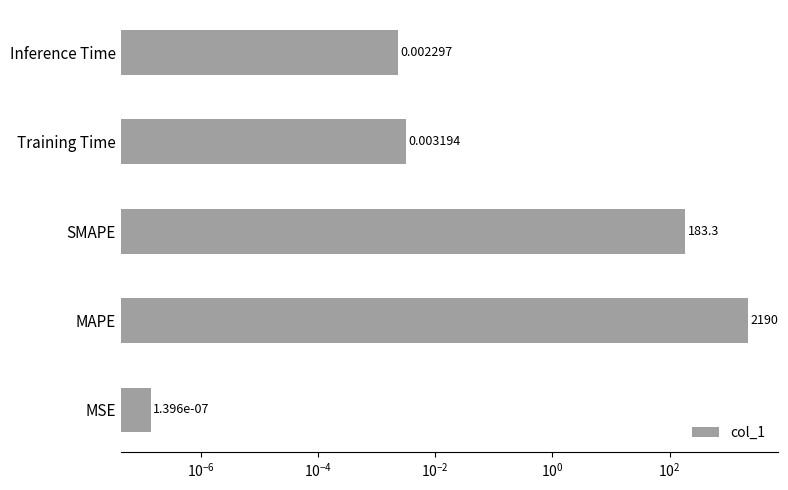

Reading left to right, what are all the values shown in this chart?

0.0	2190.0	183.3	0.0	0.0